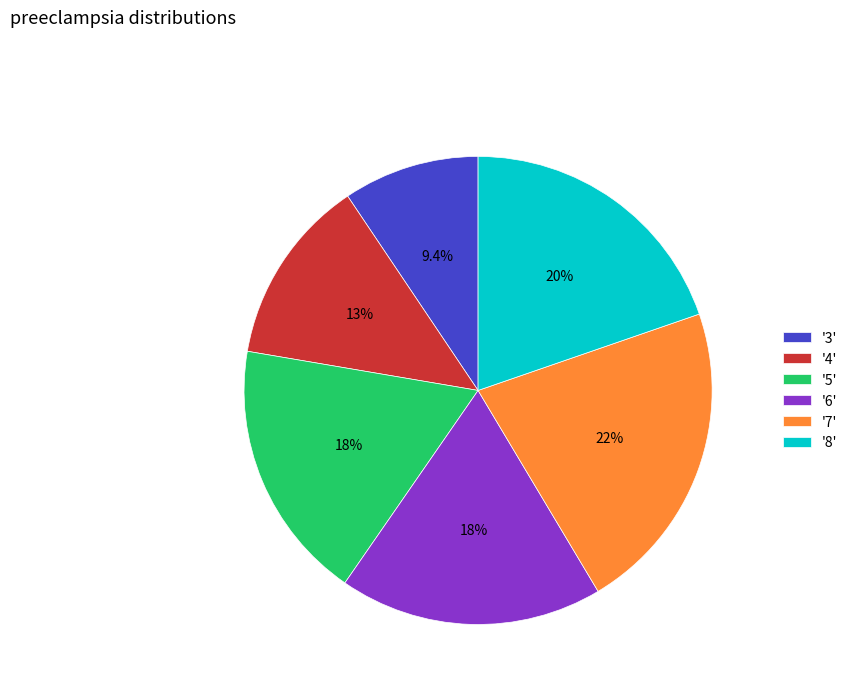

Between '4' and '7', which is larger?

'7'